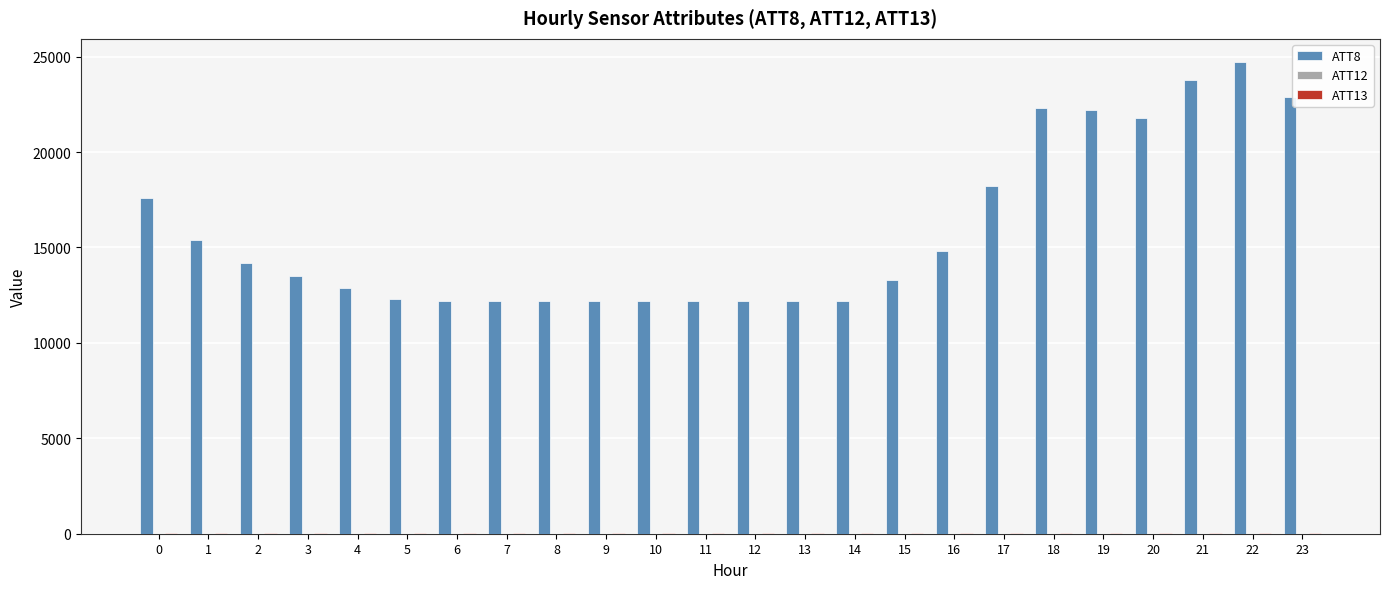

Which series has the largest total across all categories?

ATT8